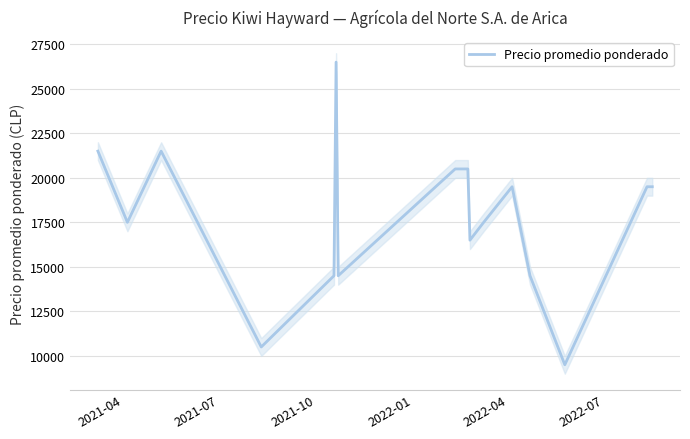

What is the highest value of the Precio promedio ponderado series?

26500